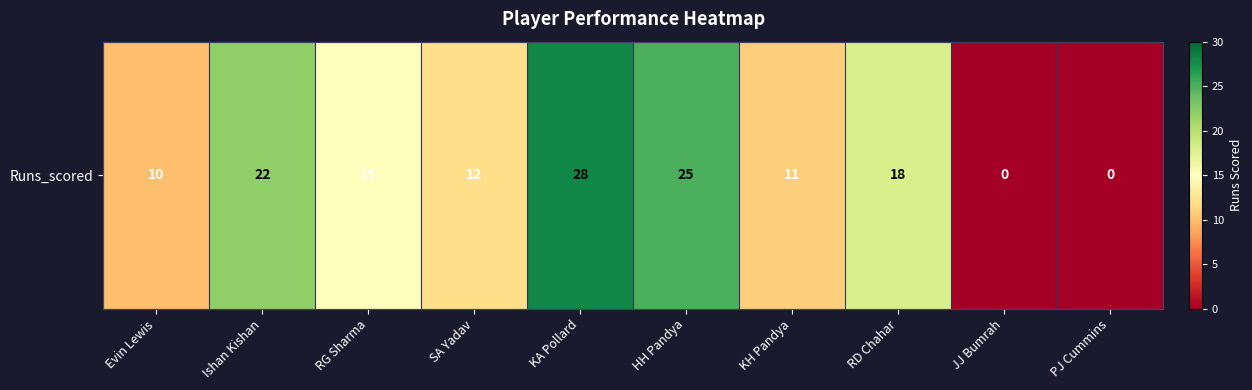

True or false: the data shows 8 at Ishan Kishan.

False